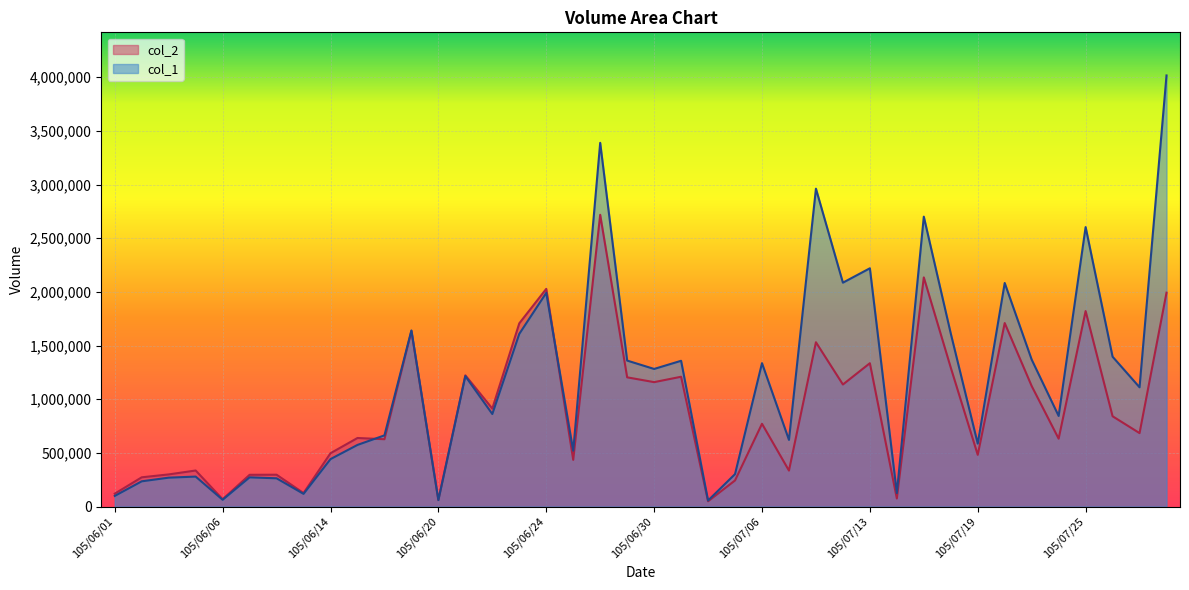

Is the value of col_1 at 105/06/15 greater than the value of col_2 at 105/07/22?

No